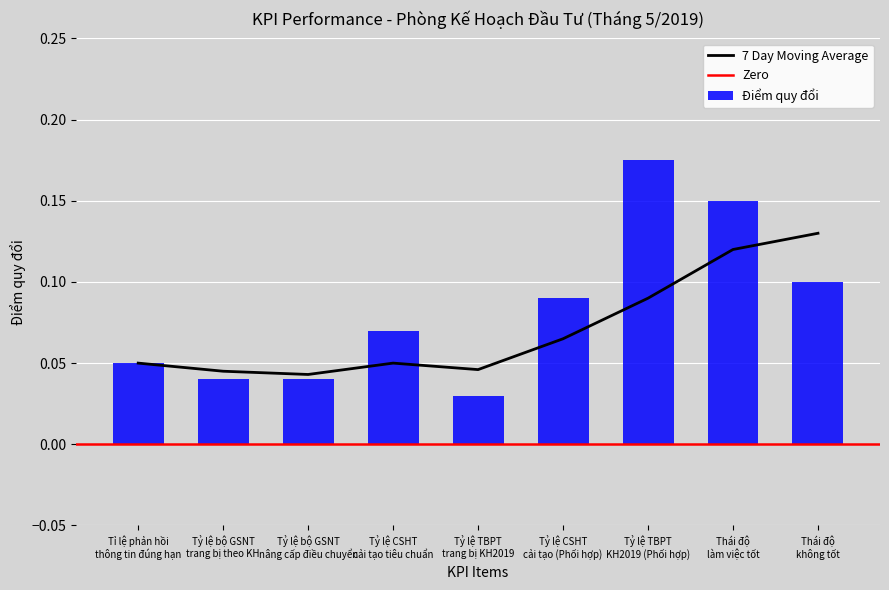

True or false: 7 Day Moving Average has a value of 0.0 at Thái độ
làm việc tốt.

False